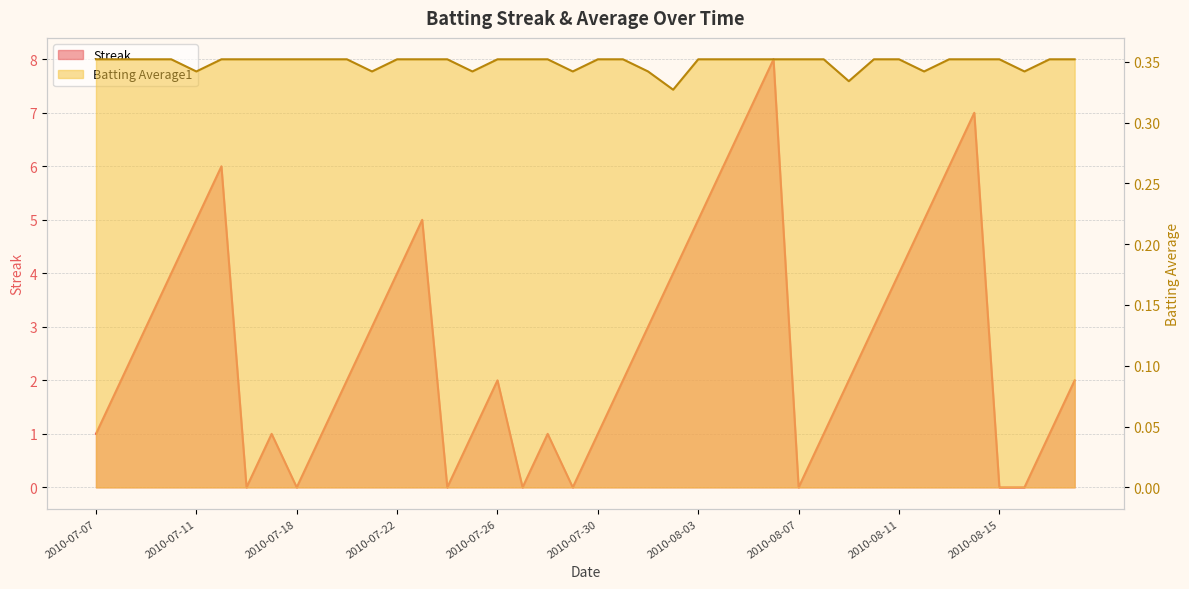

What position from the right is 2010-08-12?

7